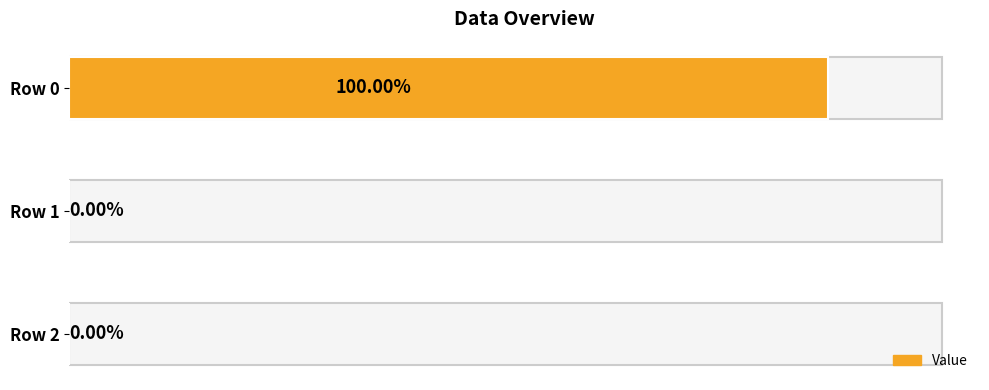

Between Row 0 and Row 2, which is larger?

Row 0